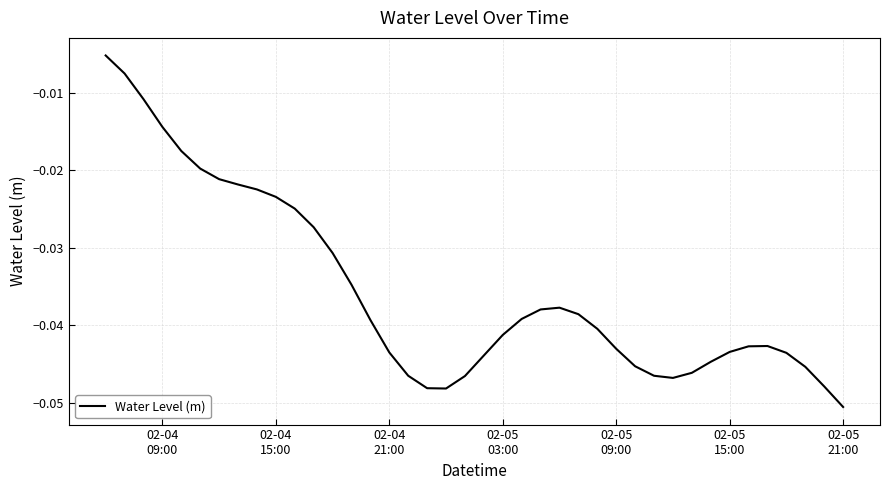

Reading right to left, transcribe all the data shown in this chart.

-0.1	-0.0	-0.0	-0.0	-0.0	-0.0	-0.0	-0.0	-0.0	-0.0	-0.0	-0.0	-0.0	-0.0	-0.0	-0.0	-0.0	-0.0	-0.0	-0.0	-0.0	-0.0	-0.0	-0.0	-0.0	-0.0	-0.0	-0.0	-0.0	-0.0	-0.0	-0.0	-0.0	-0.0	-0.0	-0.0	-0.0	-0.0	-0.0	-0.0